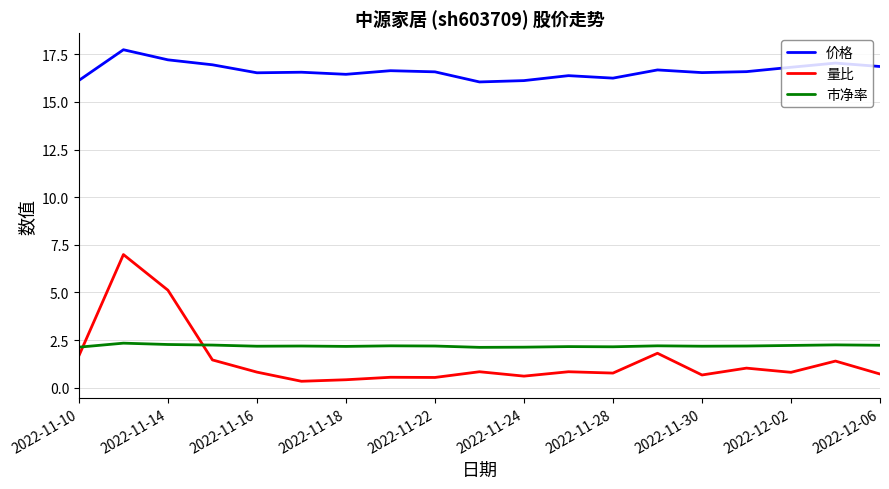

Which series has the largest total across all categories?

价格